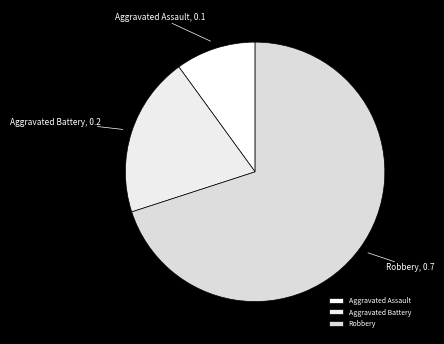

Count the number of slices in the pie.

3